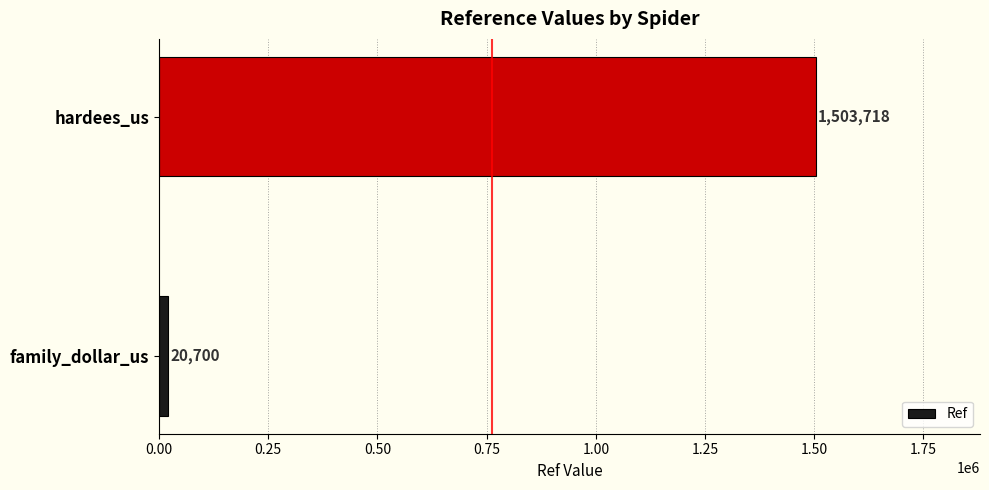

What is the sum of all values?

1524418